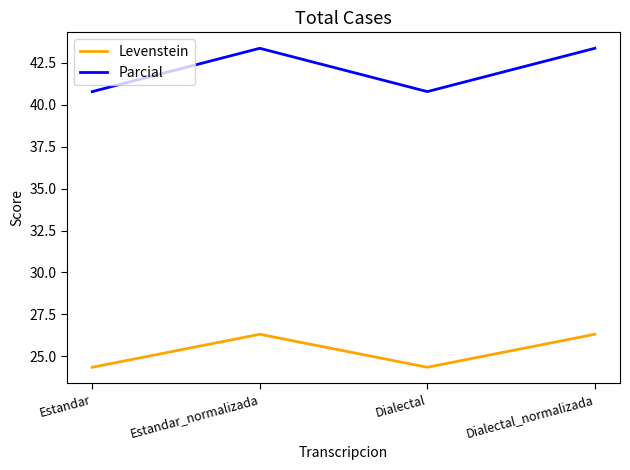

Which series has the largest range (max minus min)?

Parcial